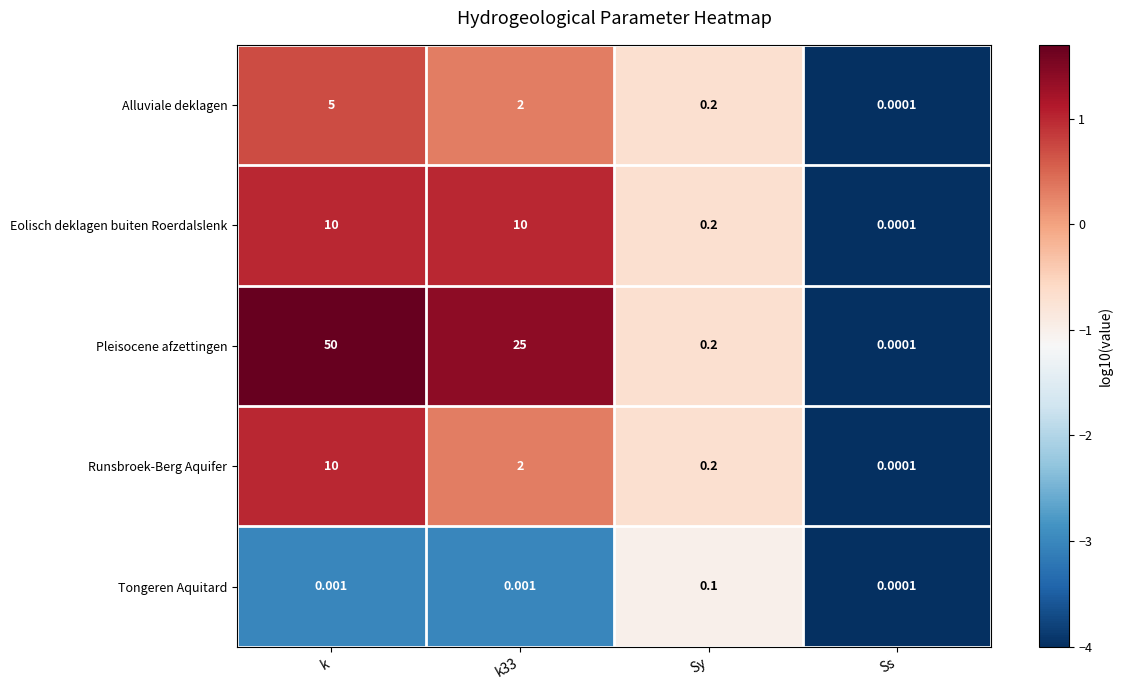

At which label does Alluviale deklagen first exceed 2?

k